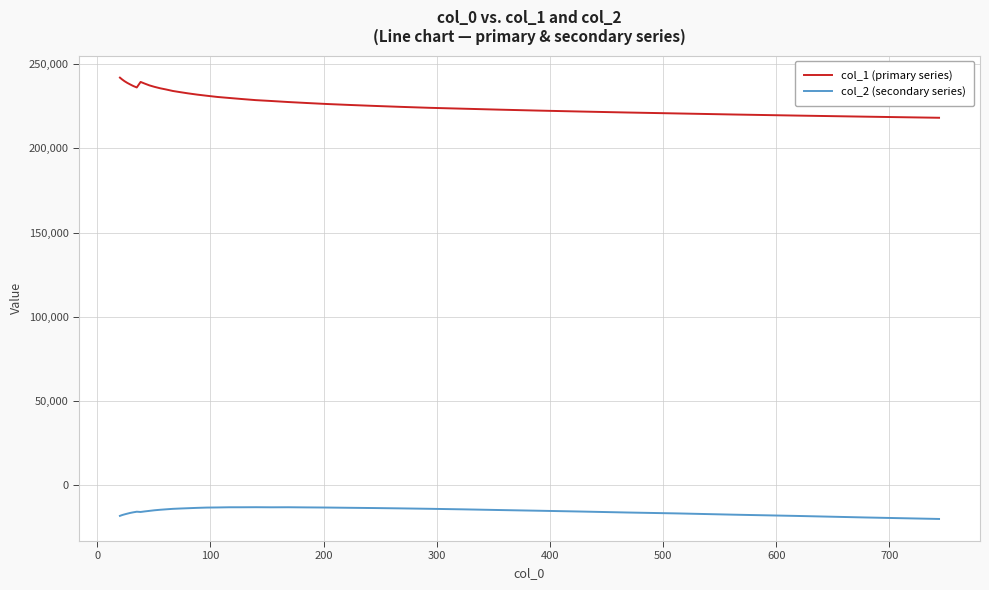

True or false: col_1 (primary series) and col_2 (secondary series) cross at least once.

False